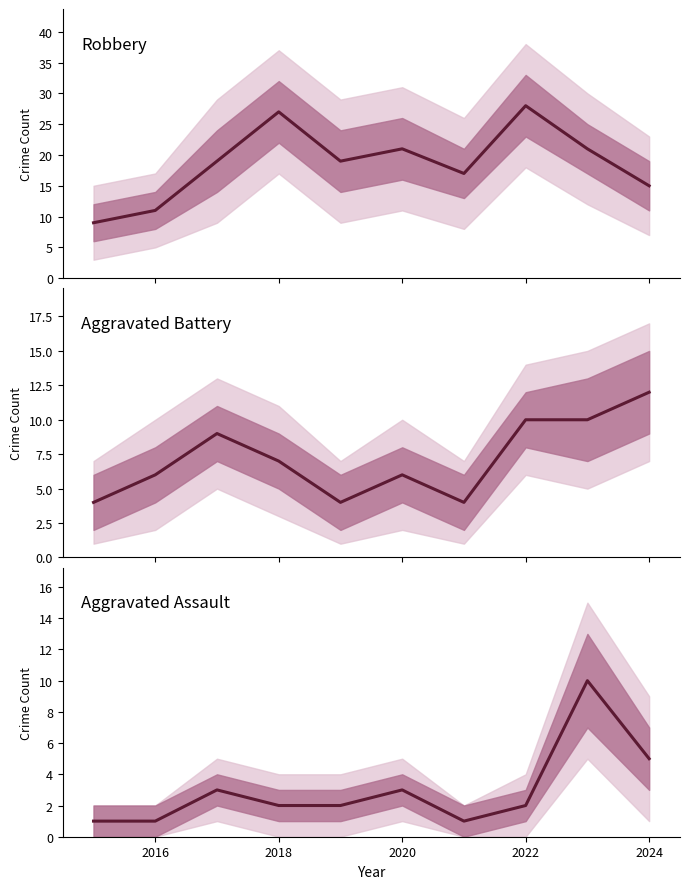

True or false: Aggravated Assault and Robbery cross at least once.

False